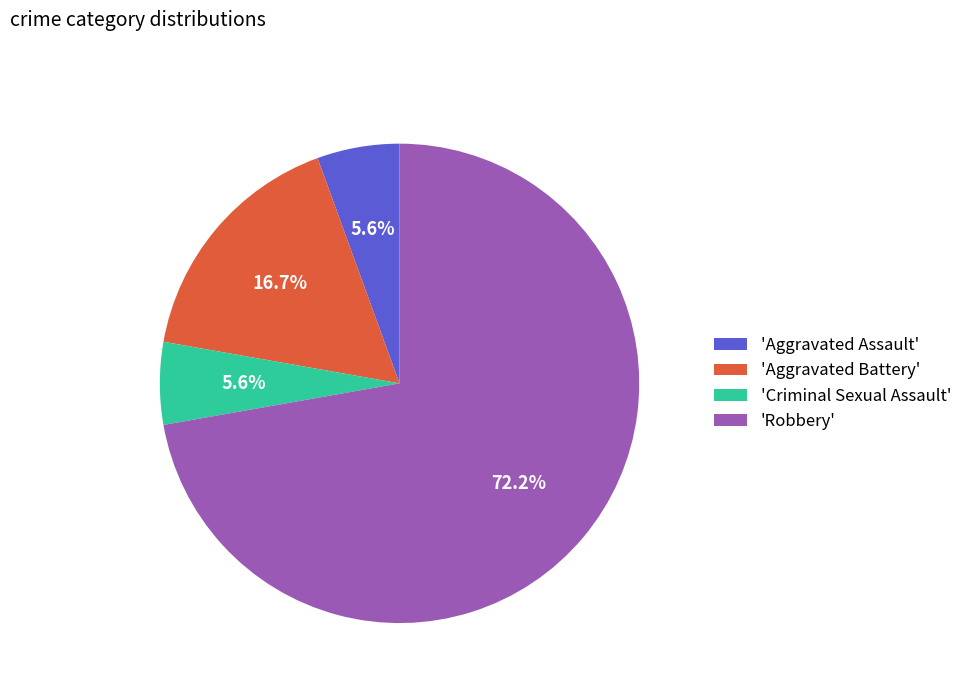

What is the largest slice in the pie chart?

'Robbery'